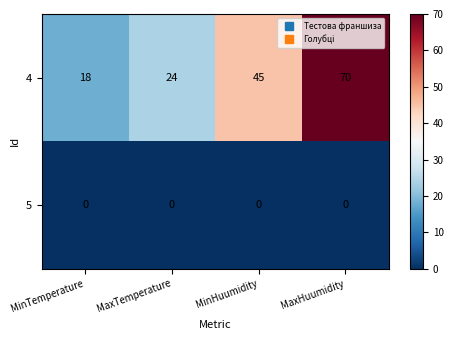

True or false: 5 has a value of 0 at MaxTemperature.

True